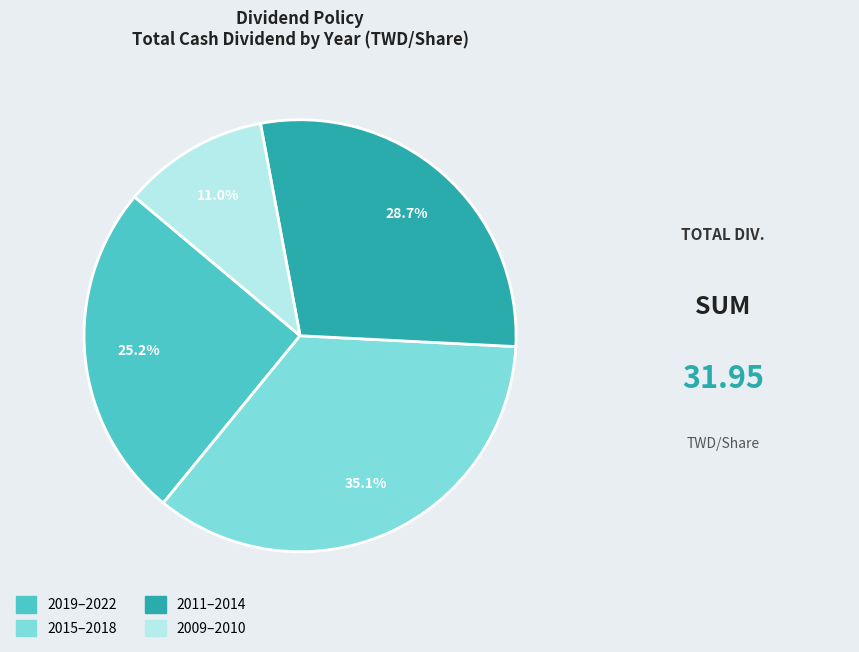

Is there any slice that represents more than half of the pie?

No